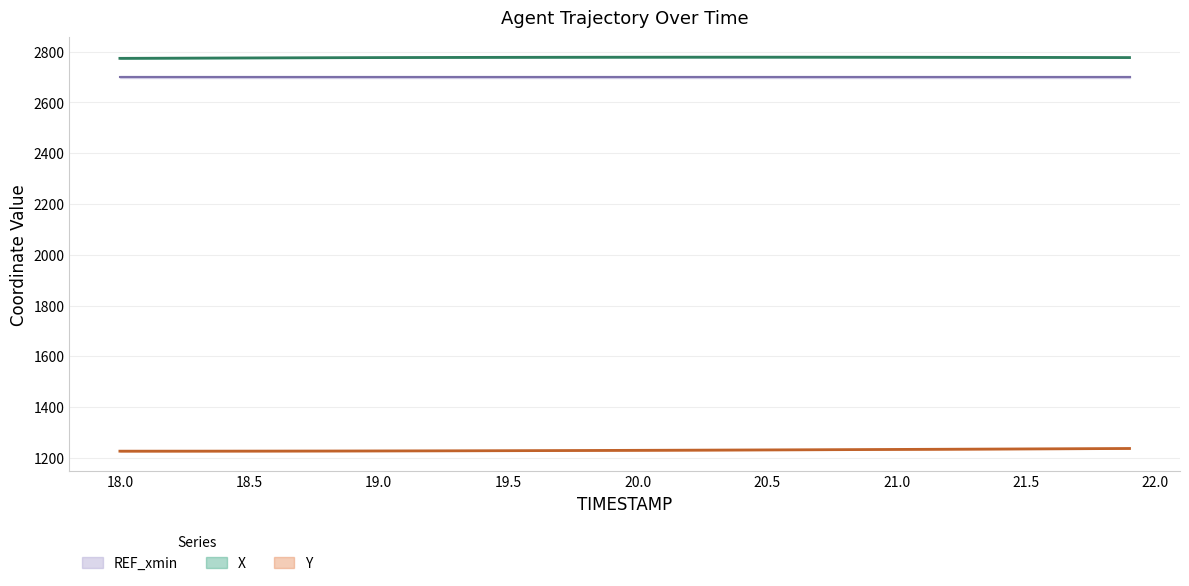

Read the X value at 18.3.

2774.7